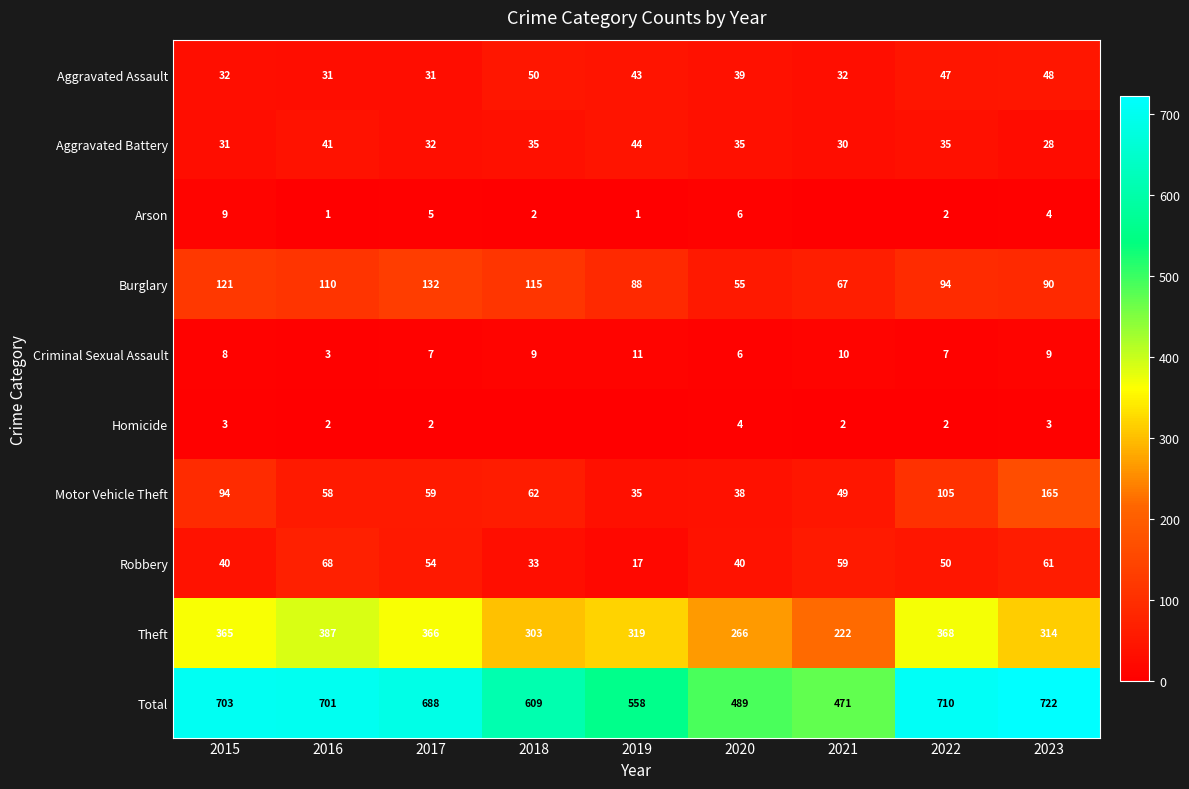

What is the average value of the Criminal Sexual Assault series?

8